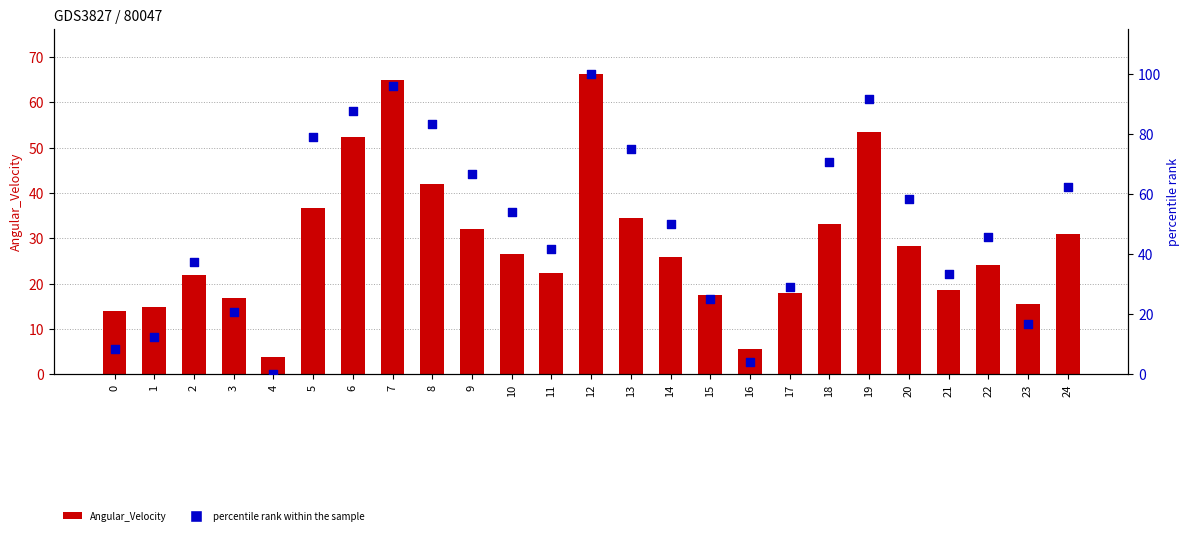

Which series has the widest spread of Y values?

percentile rank within the sample